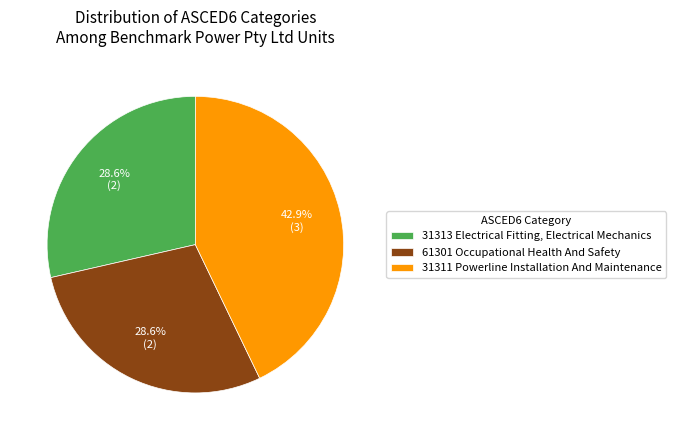

What is the total percentage of 31311 Powerline Installation And Maintenance and 31313 Electrical Fitting, Electrical Mechanics?

71.4%